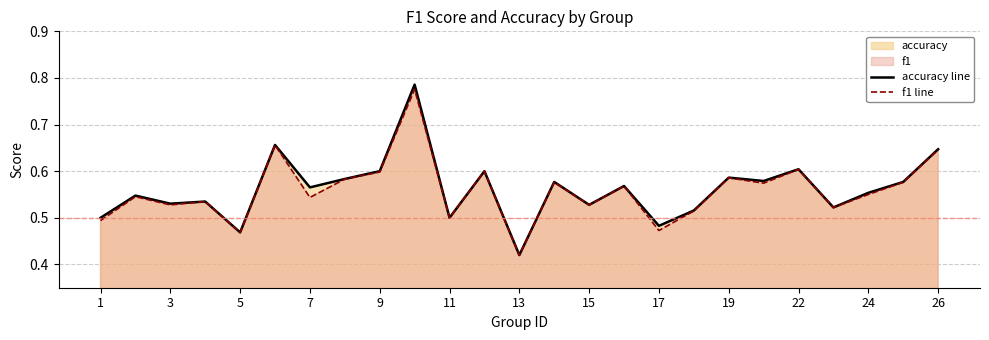

True or false: f1 line has a value of 0.1 at 13.

False